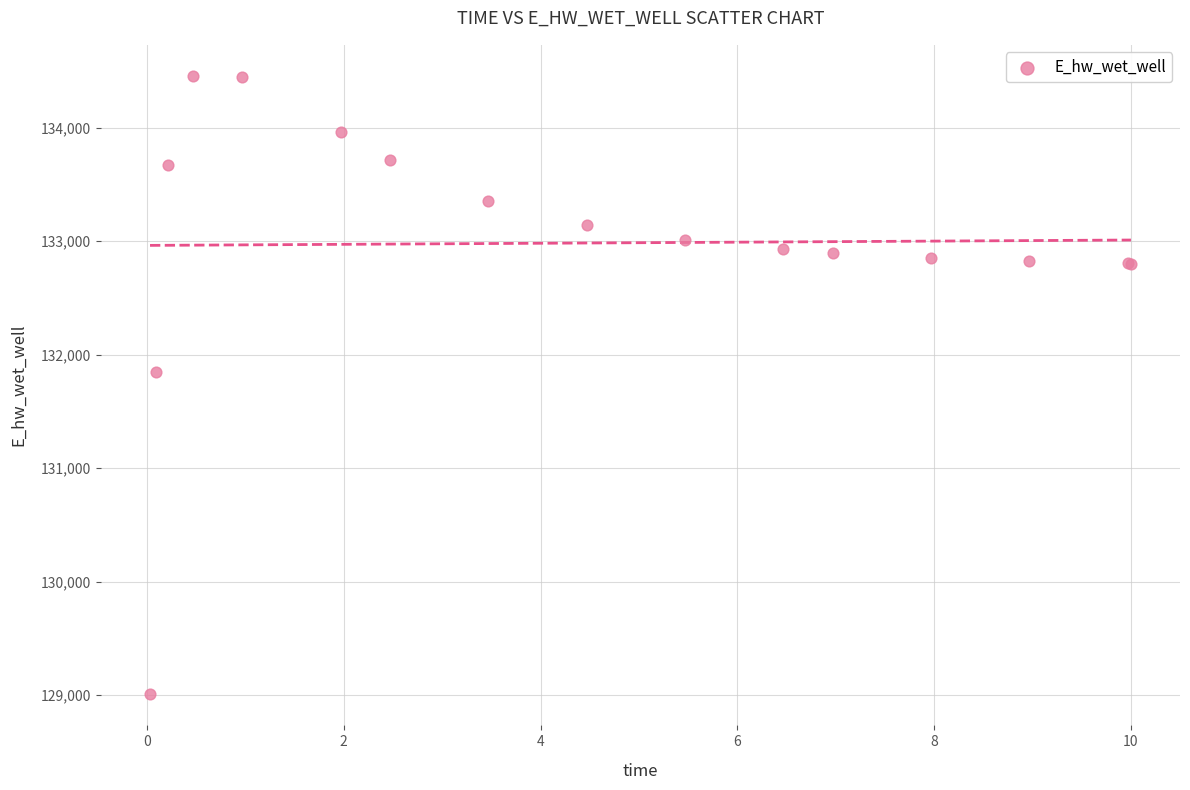

What Y value in the scatter plot is closest to 131731?

131849.2